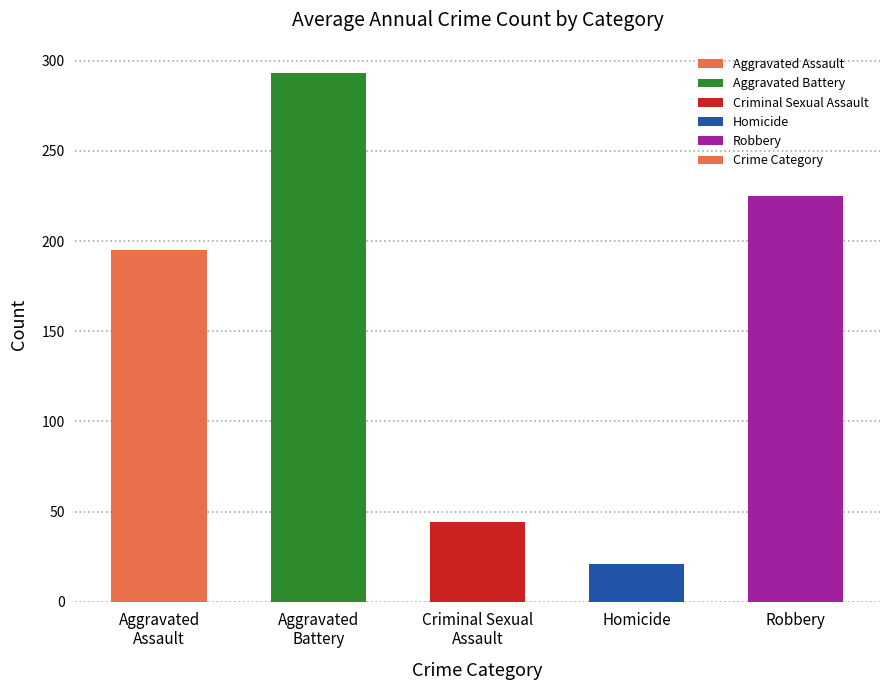

What value does the data have at Homicide, to the nearest 10?

20